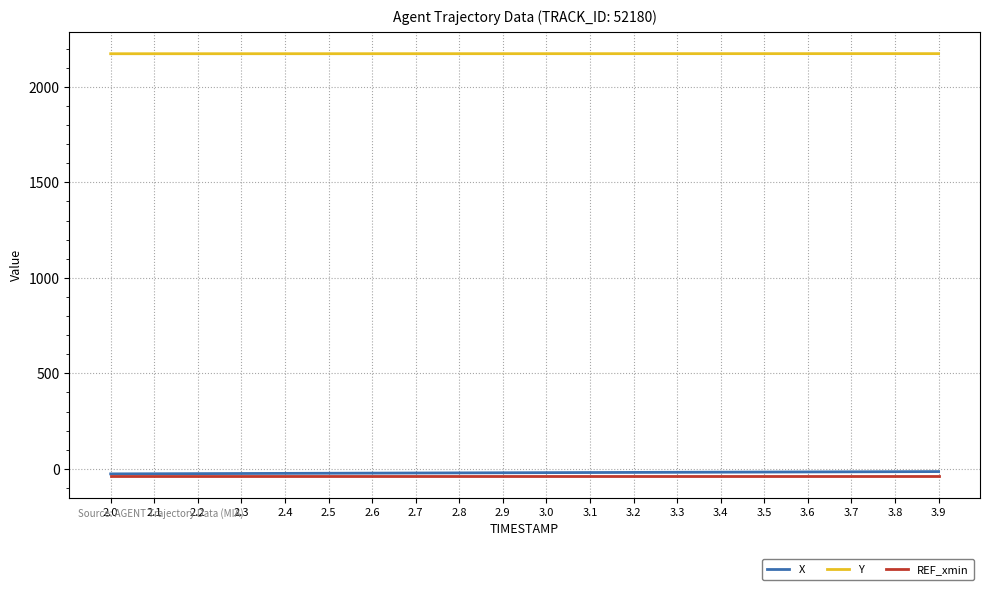

True or false: Y and REF_xmin cross at least once.

False